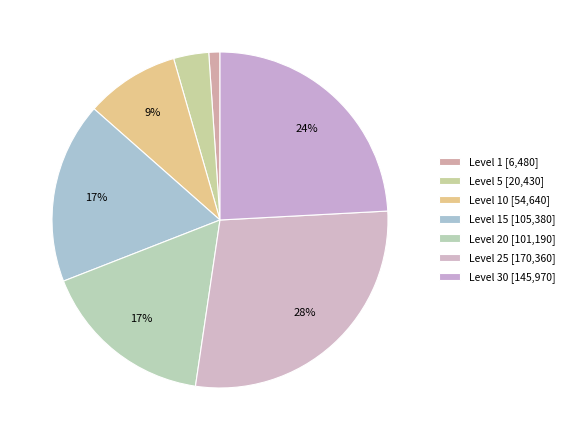

How many segments does this pie chart have?

7